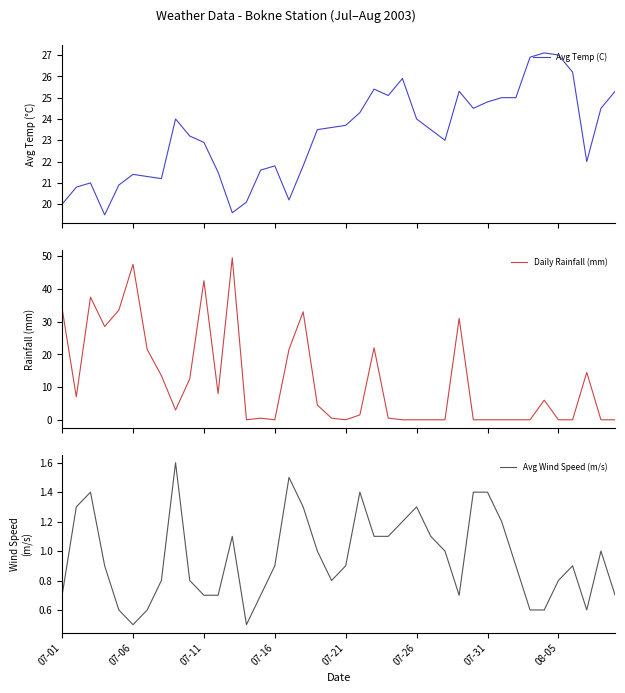

Read the Avg Wind Speed (m/s) value at 07-06.

0.5